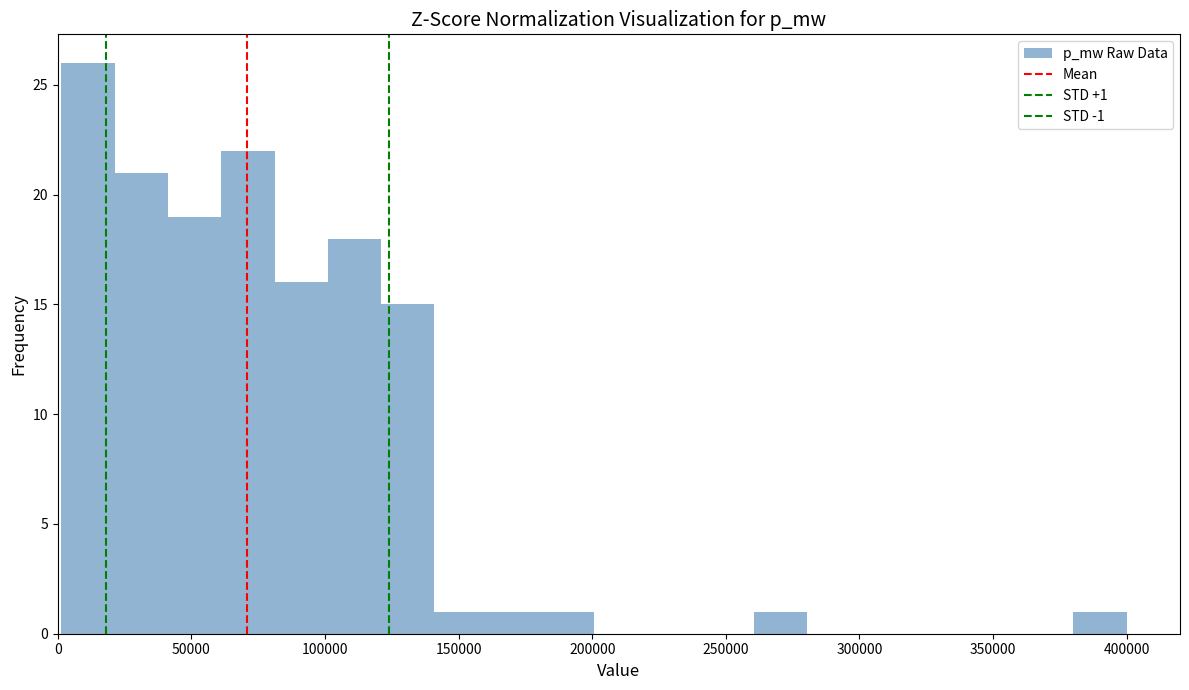

Read against the x-axis, roughly where is the centre of the tallest bar?

10000